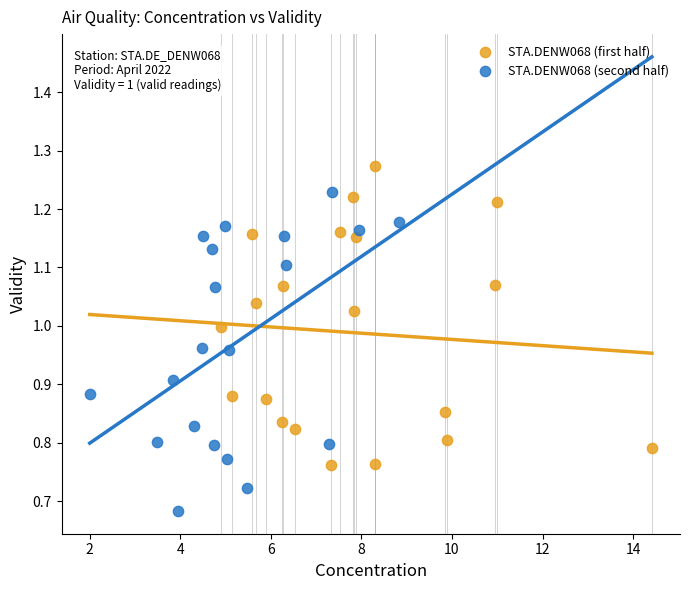

Which series contains the lowest Y value?

STA.DENW068 (second half)